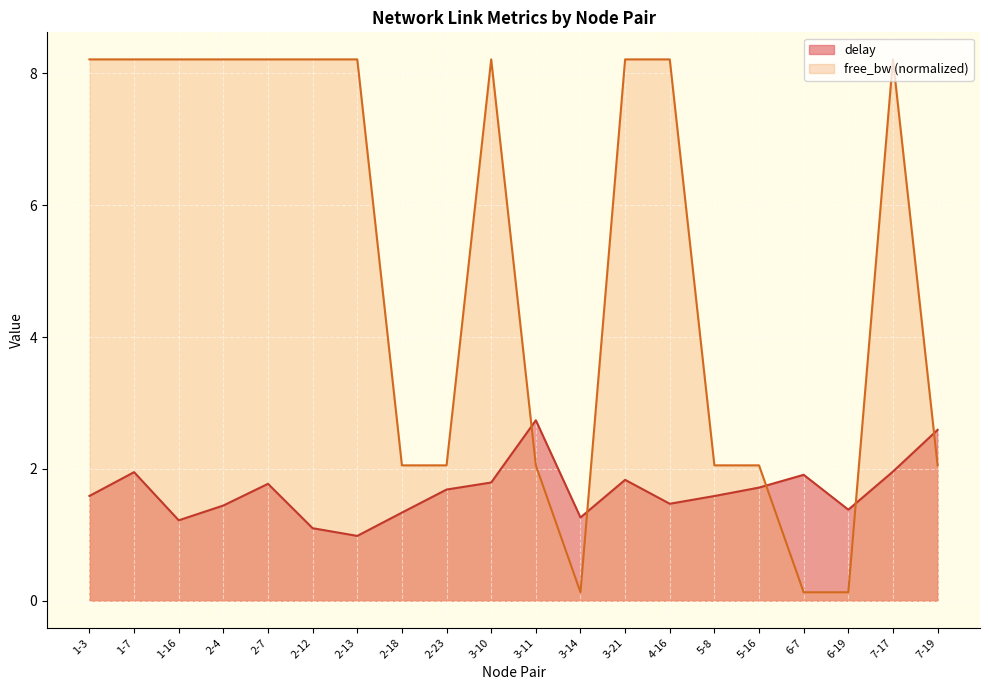

Which category has the lowest value across all series?

3-14